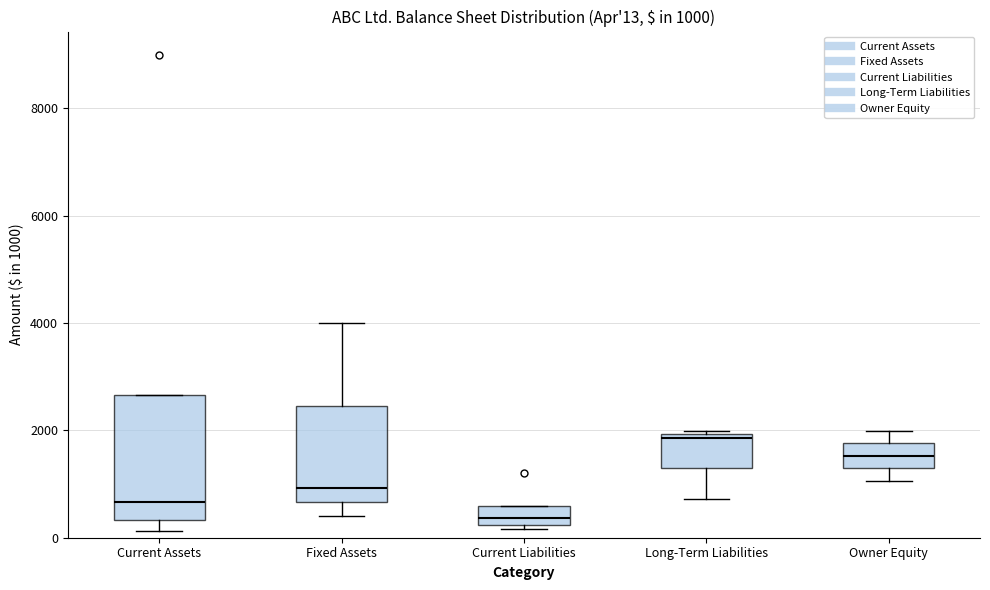

Which box is the tallest, from its lower edge to its upper edge?

Current Assets